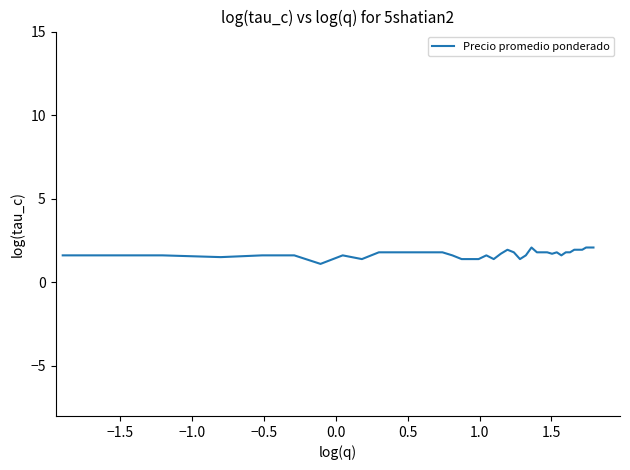

What is the smallest value displayed?

1.1